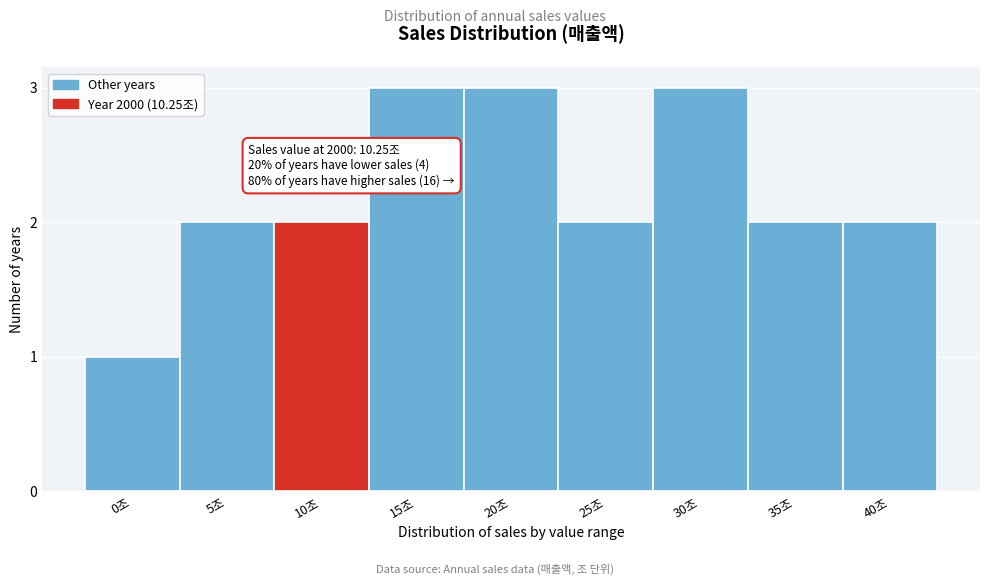

Reading left to right, list all the values displayed in this chart.

1	2	2	3	3	2	3	2	2